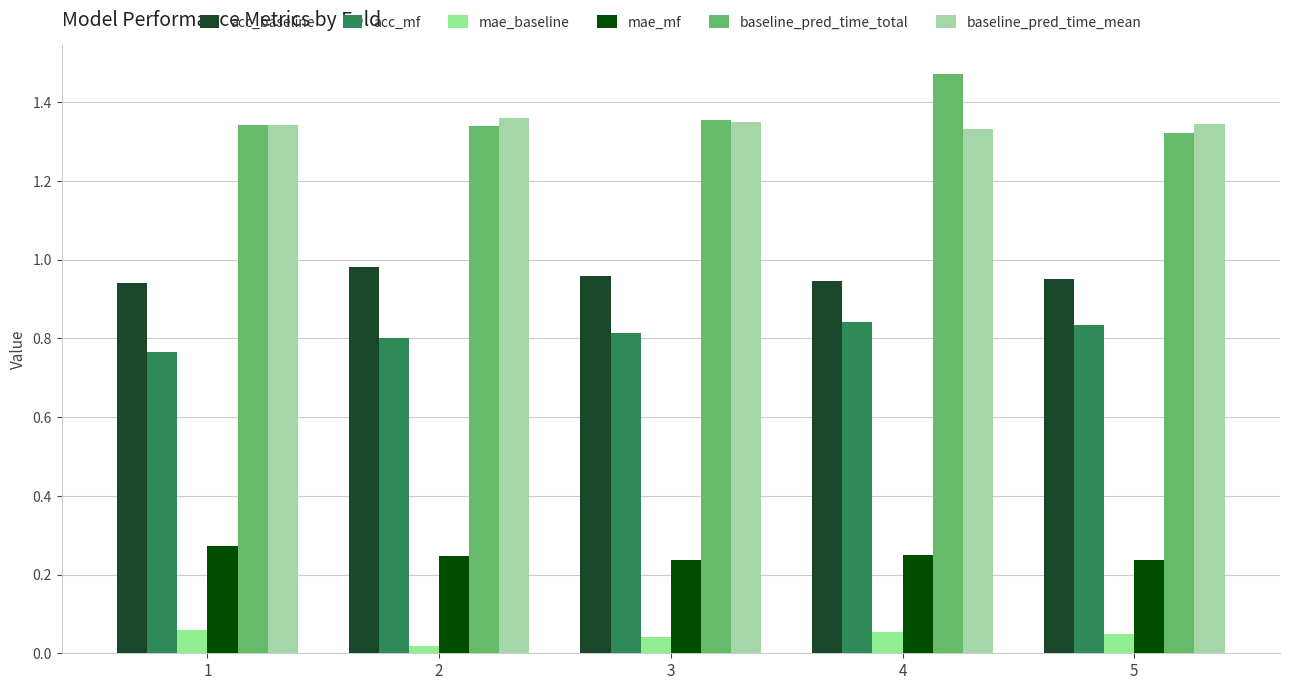

Does the chart contain stacked bars?

No